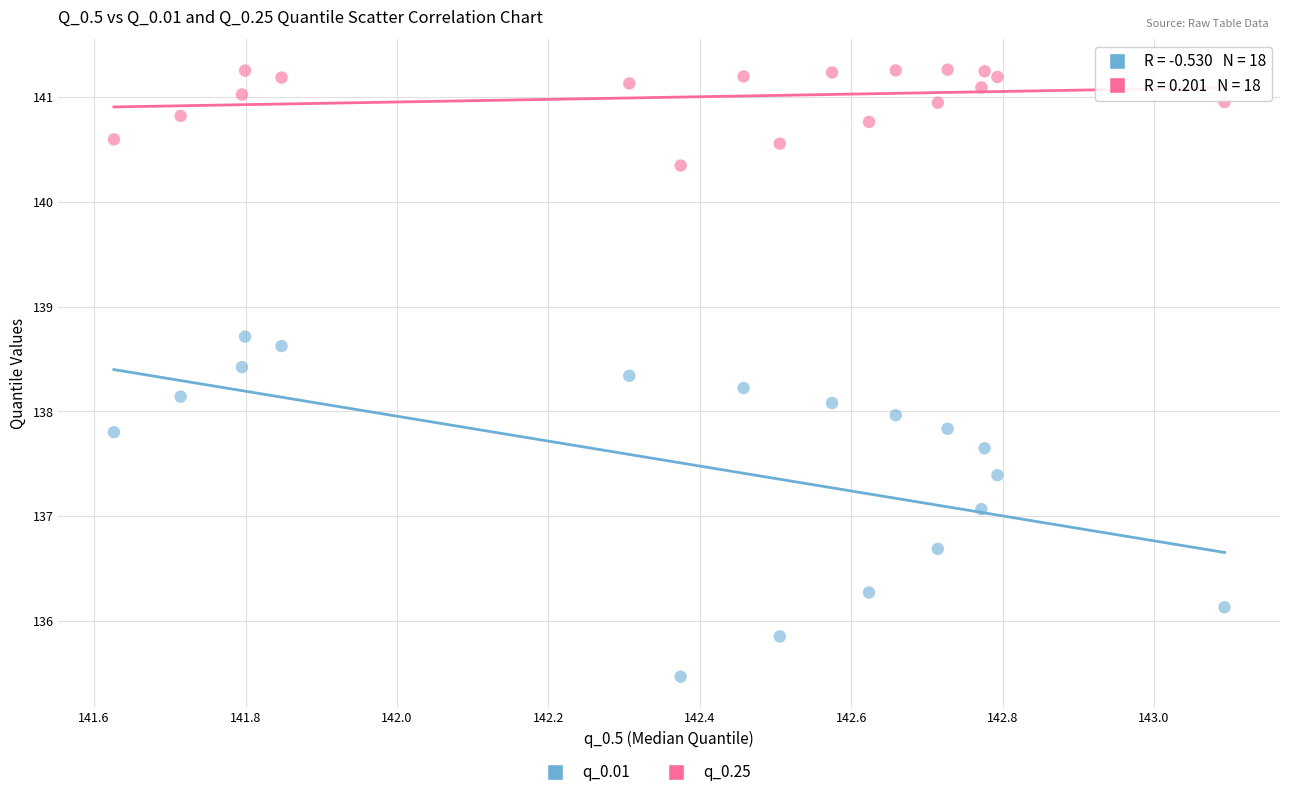

Across all data points, what is the range of Y values (max minus min)?

5.8